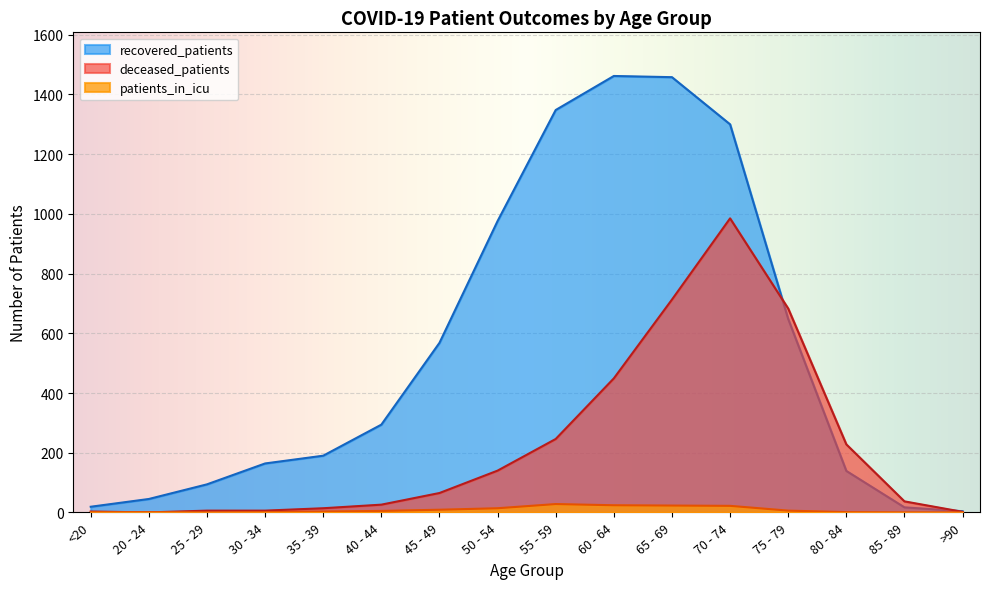

Reading left to right, what are all the values shown in this chart?

recovered_patients: <20=19	20 - 24=45	25 - 29=94	30 - 34=164	35 - 39=190	40 - 44=294	45 - 49=568	50 - 54=976	55 - 59=1348	60 - 64=1462	65 - 69=1458	70 - 74=1300	75 - 79=648	80 - 84=139	85 - 89=17	>90=4
deceased_patients: <20=3	20 - 24=0	25 - 29=6	30 - 34=6	35 - 39=14	40 - 44=26	45 - 49=65	50 - 54=140	55 - 59=246	60 - 64=449	65 - 69=713	70 - 74=985	75 - 79=683	80 - 84=228	85 - 89=37	>90=2
patients_in_icu: <20=1	20 - 24=1	25 - 29=0	30 - 34=1	35 - 39=3	40 - 44=5	45 - 49=9	50 - 54=14	55 - 59=28	60 - 64=24	65 - 69=23	70 - 74=22	75 - 79=6	80 - 84=1	85 - 89=0	>90=0